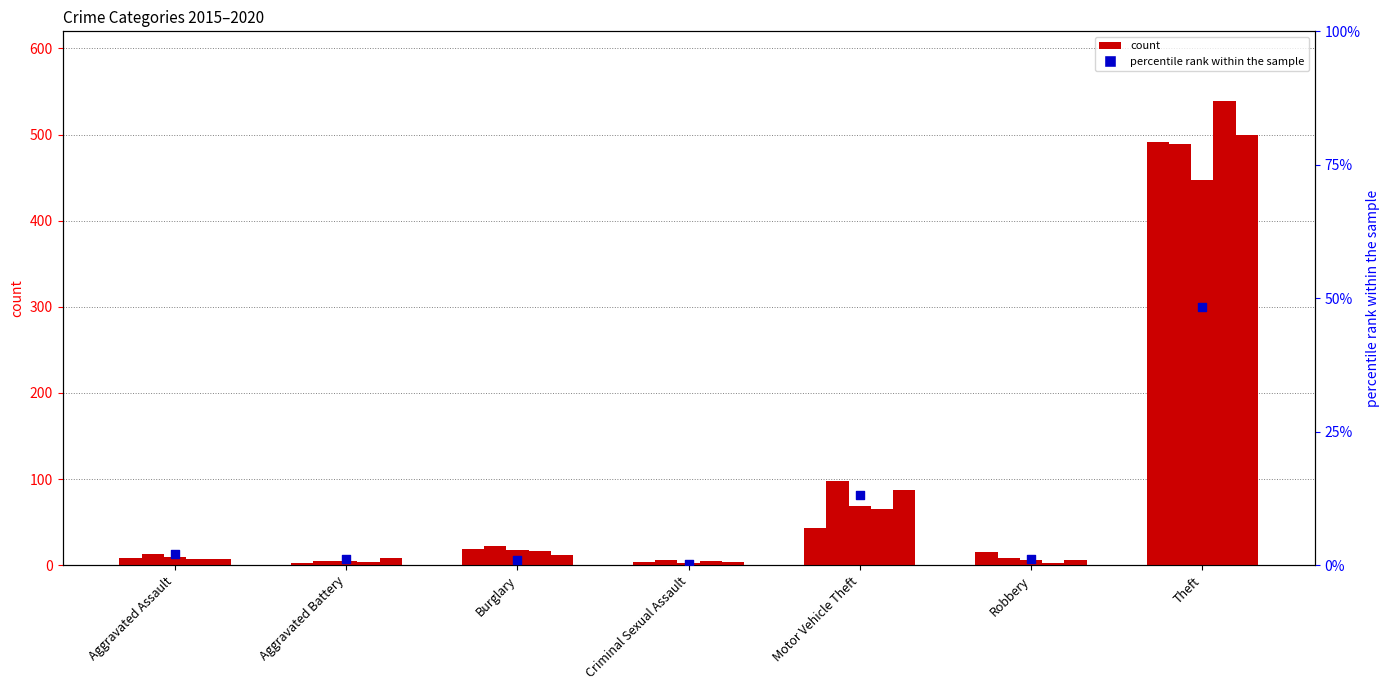

What is the change in value from Aggravated Assault to Burglary?

-1.1